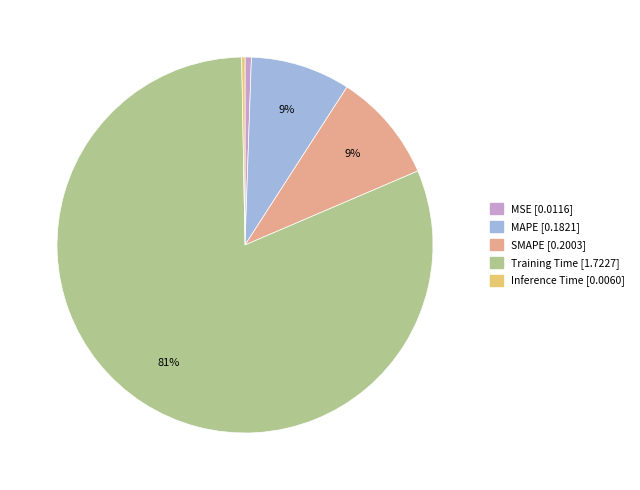

Is there a majority slice in this chart?

Yes